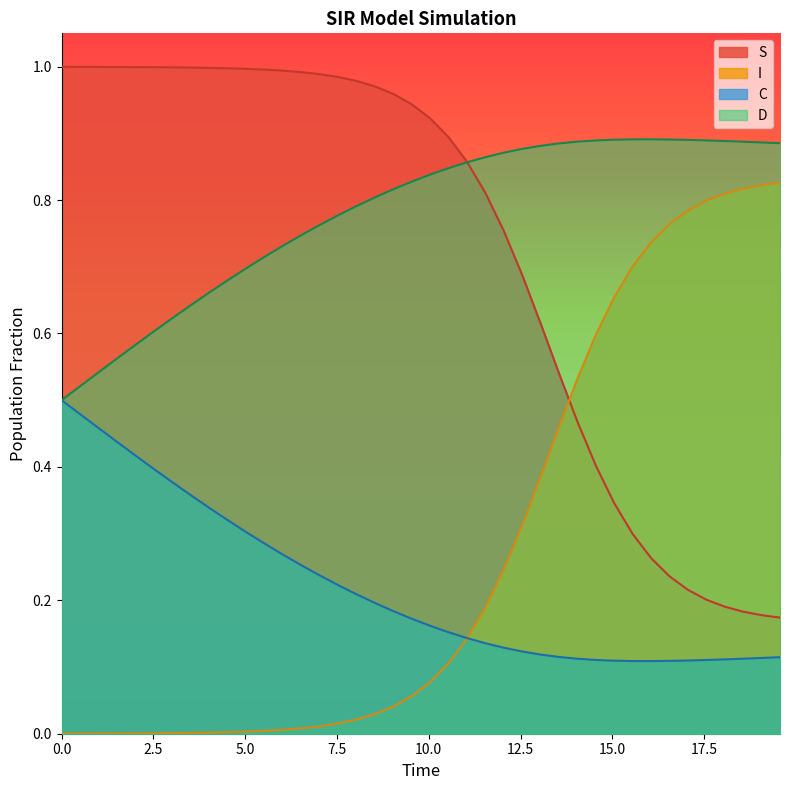

Which series has the largest total across all categories?

D